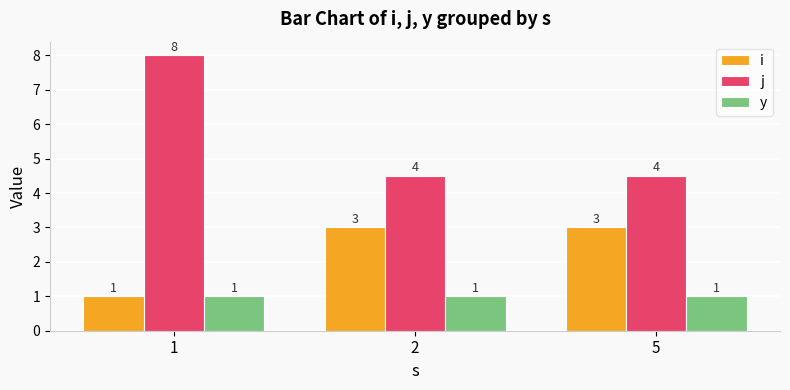

Is the value of j at 2 greater than the value of y at 2?

Yes